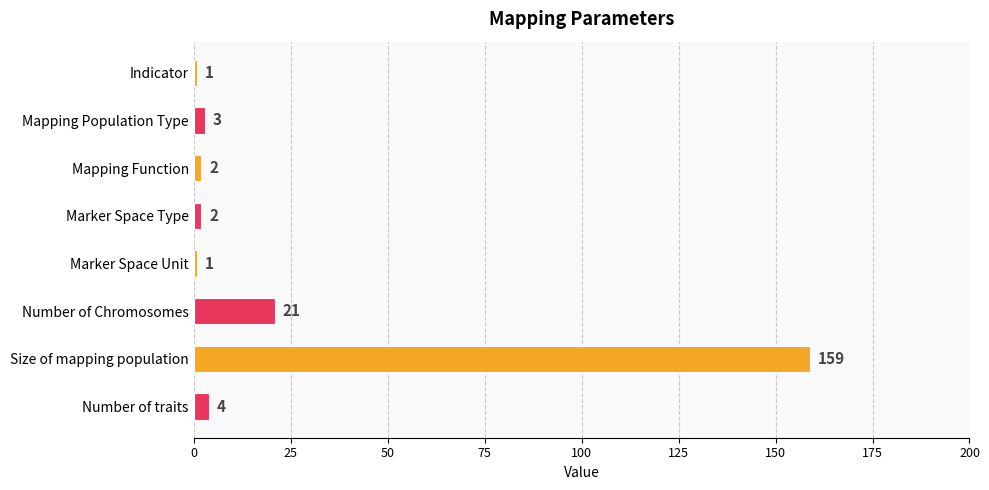

Is it true that the value at Size of mapping population is 159?

True